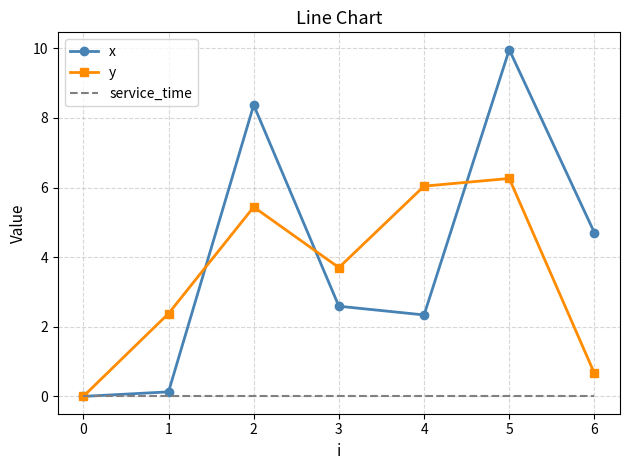

Which series changed the most between 0 and 4?

y